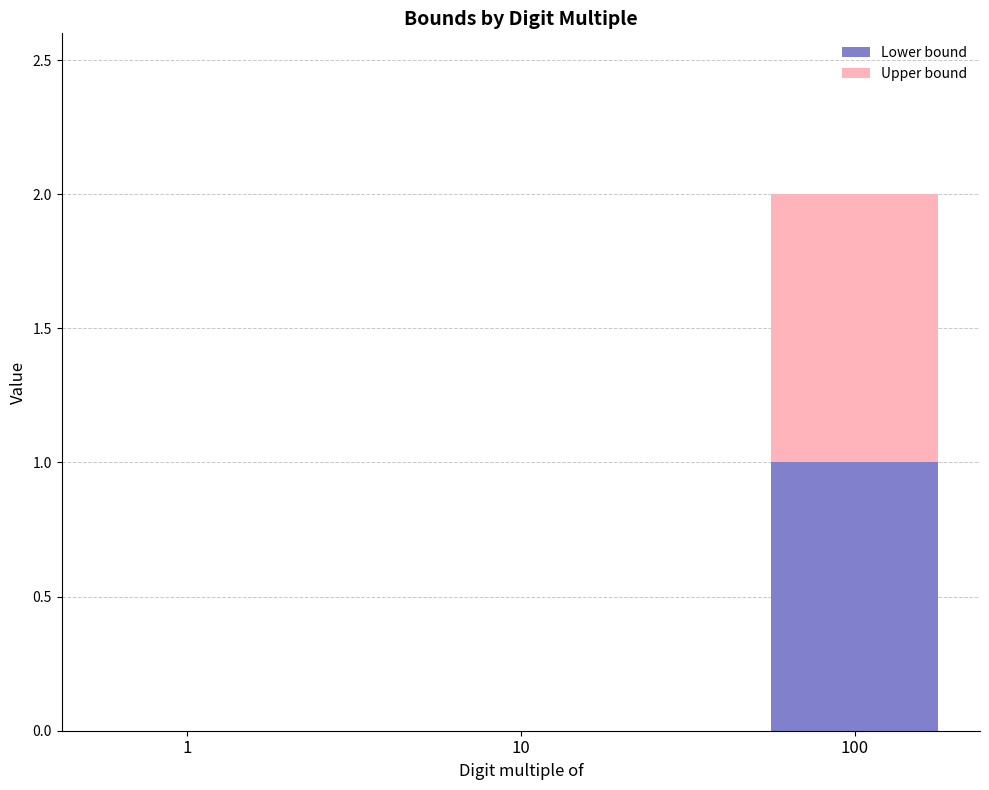

Is it true that Lower bound equals 0 at 1?

True